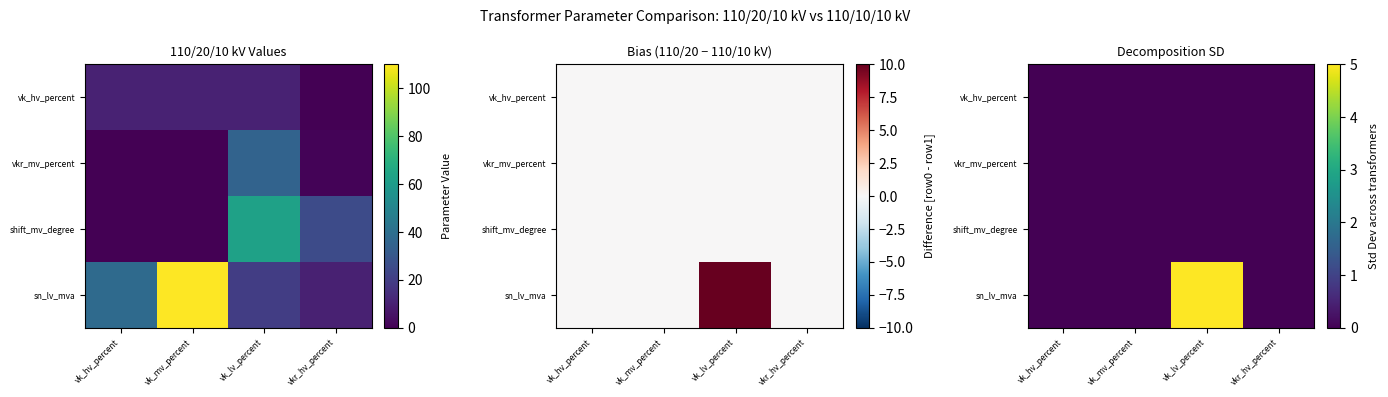

At how many categories does at least one series exceed 1?

1